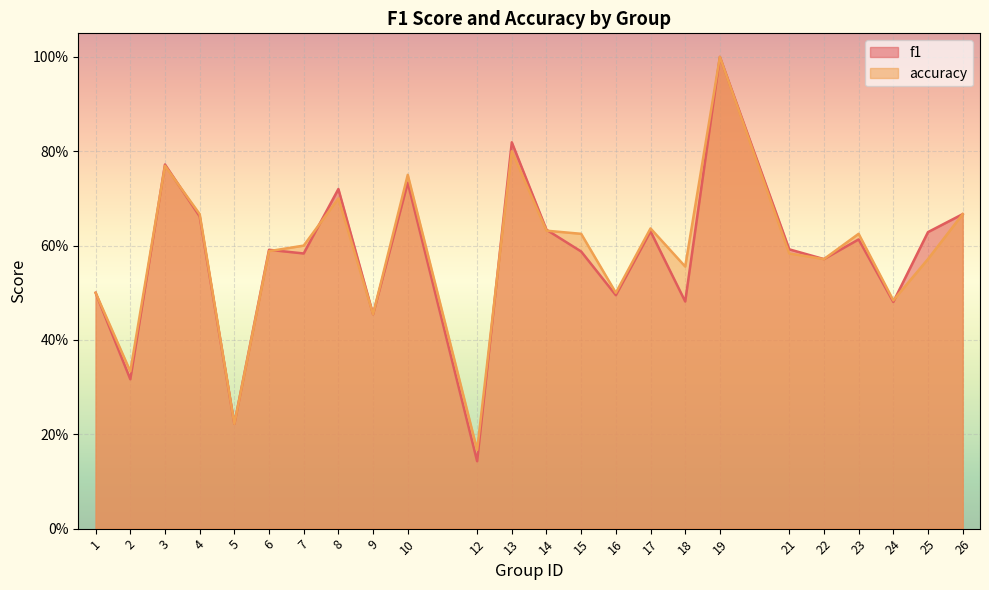

Between 17 and 26, which series saw the biggest shift?

f1